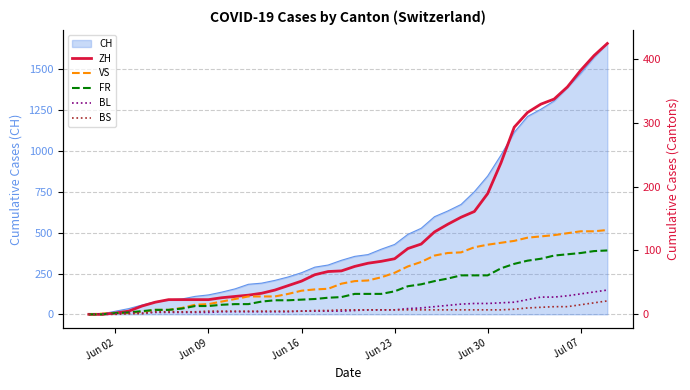

What is the highest value of the CH series?

1659